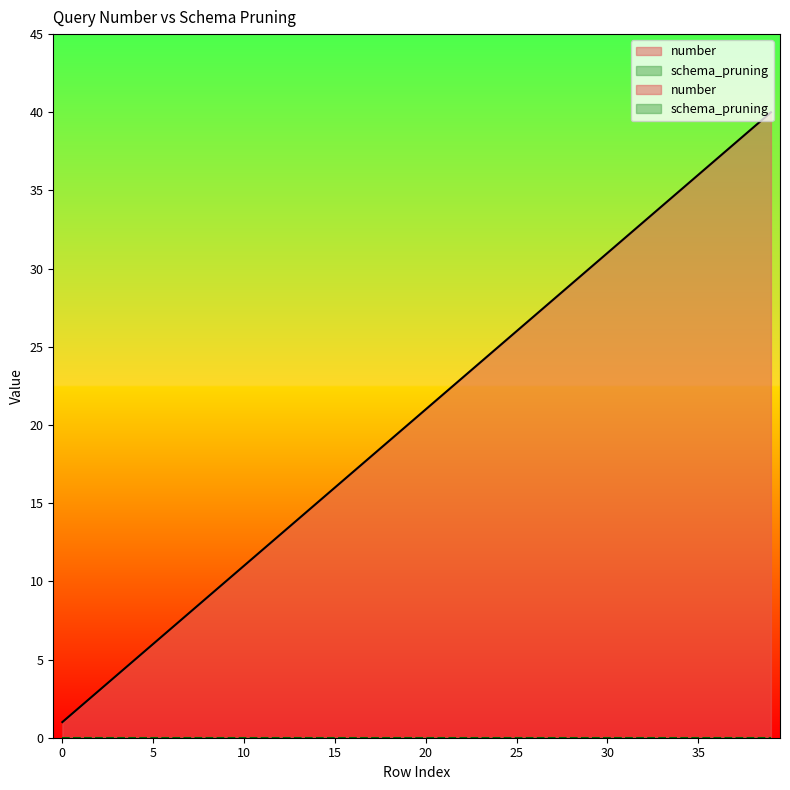

Rank the categories by value from highest to lowest.

39, 38, 37, 36, 35, 34, 33, 32, 31, 30, 29, 28, 27, 26, 25, 24, 23, 22, 21, 20, 19, 18, 17, 16, 15, 14, 13, 12, 11, 10, 9, 8, 7, 6, 5, 4, 3, 2, 1, 0